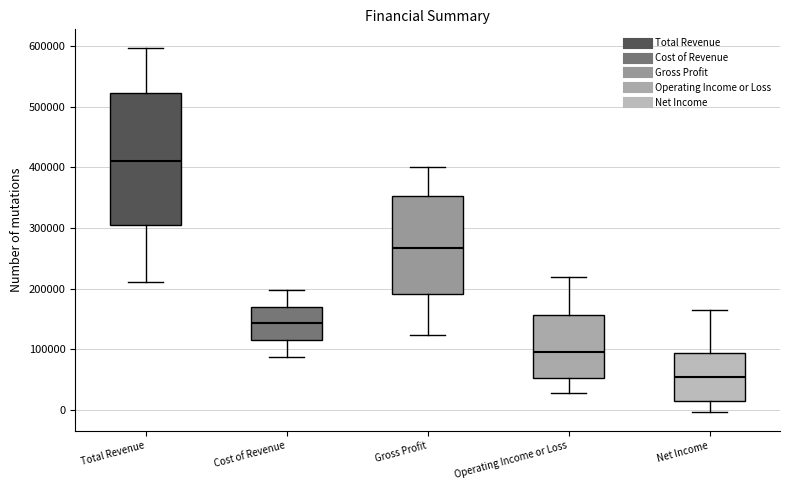

Comparing the boxes themselves (not the whiskers), which one is the tallest?

Total Revenue